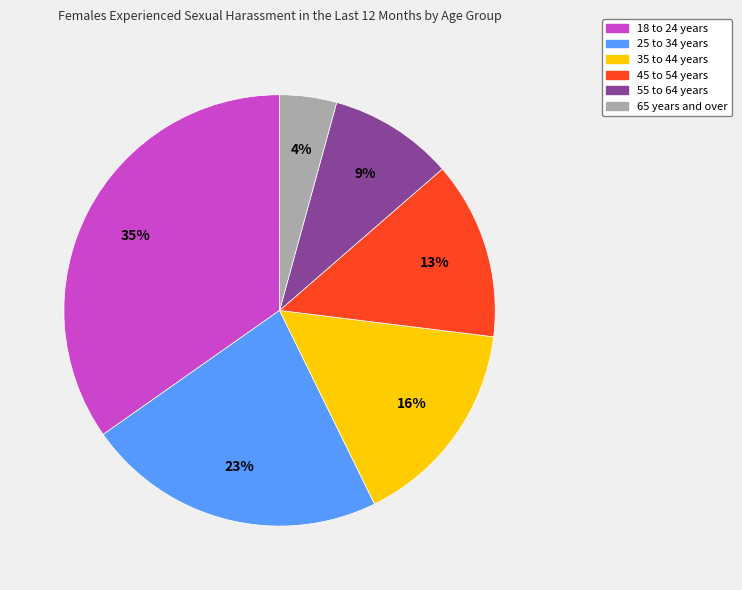

What is the largest slice in the pie chart?

18 to 24 years